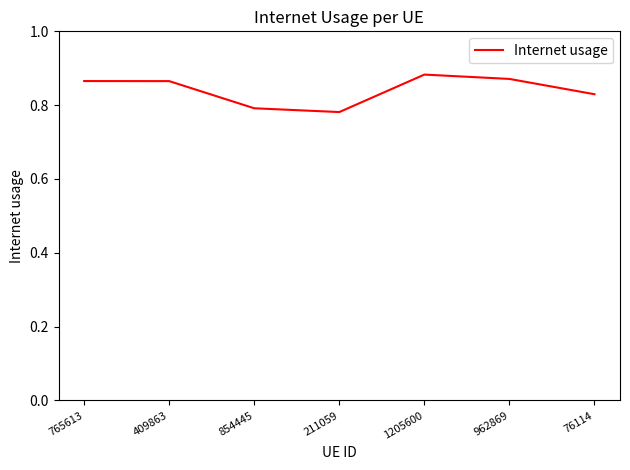

What is the sum of all values?

5.9